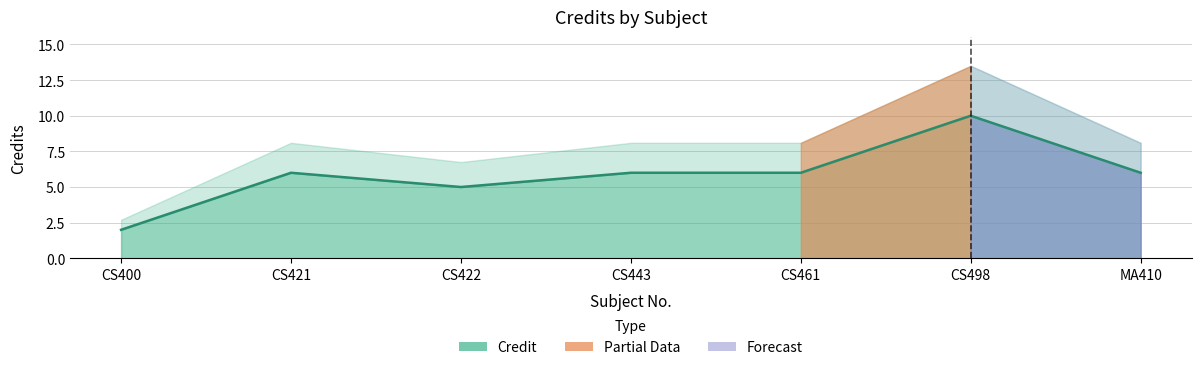

What is the change in value from CS400 to CS461?

+4